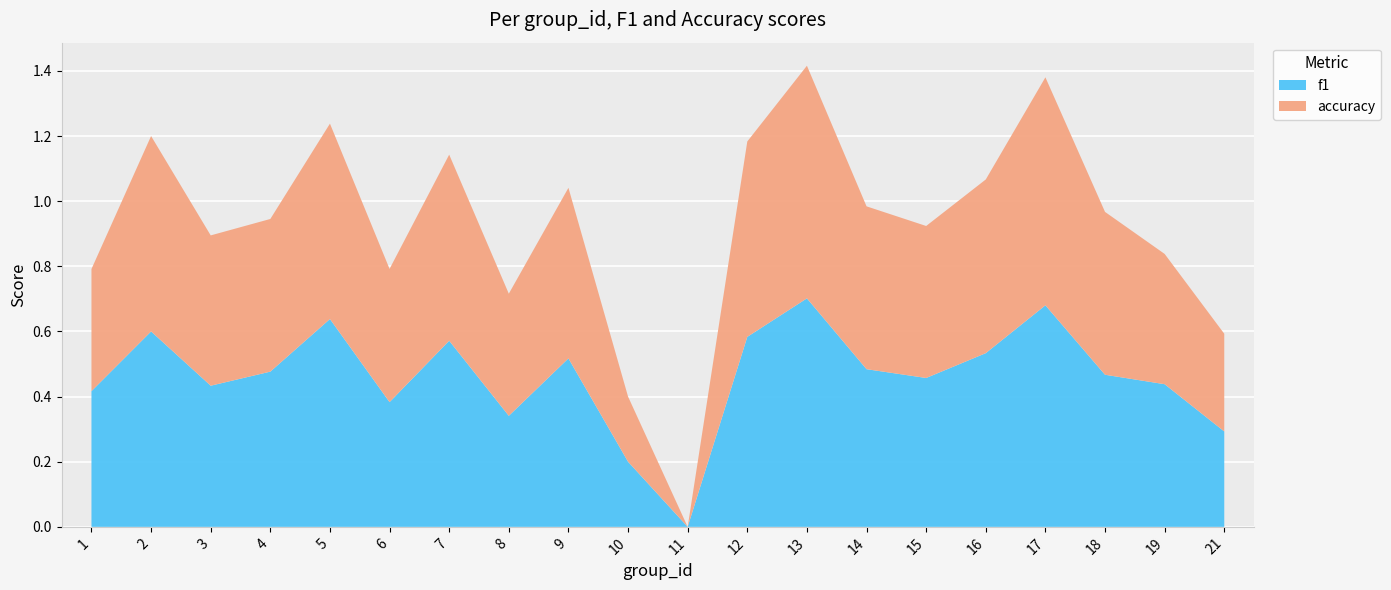

Reading left to right, what are all the values shown in this chart?

f1: 1=0.4	2=0.6	3=0.4	4=0.5	5=0.6	6=0.4	7=0.6	8=0.3	9=0.5	10=0.2	11=0.0	12=0.6	13=0.7	14=0.5	15=0.5	16=0.5	17=0.7	18=0.5	19=0.4	21=0.3
accuracy: 1=0.4	2=0.6	3=0.5	4=0.5	5=0.6	6=0.4	7=0.6	8=0.4	9=0.5	10=0.2	11=0.0	12=0.6	13=0.7	14=0.5	15=0.5	16=0.5	17=0.7	18=0.5	19=0.4	21=0.3